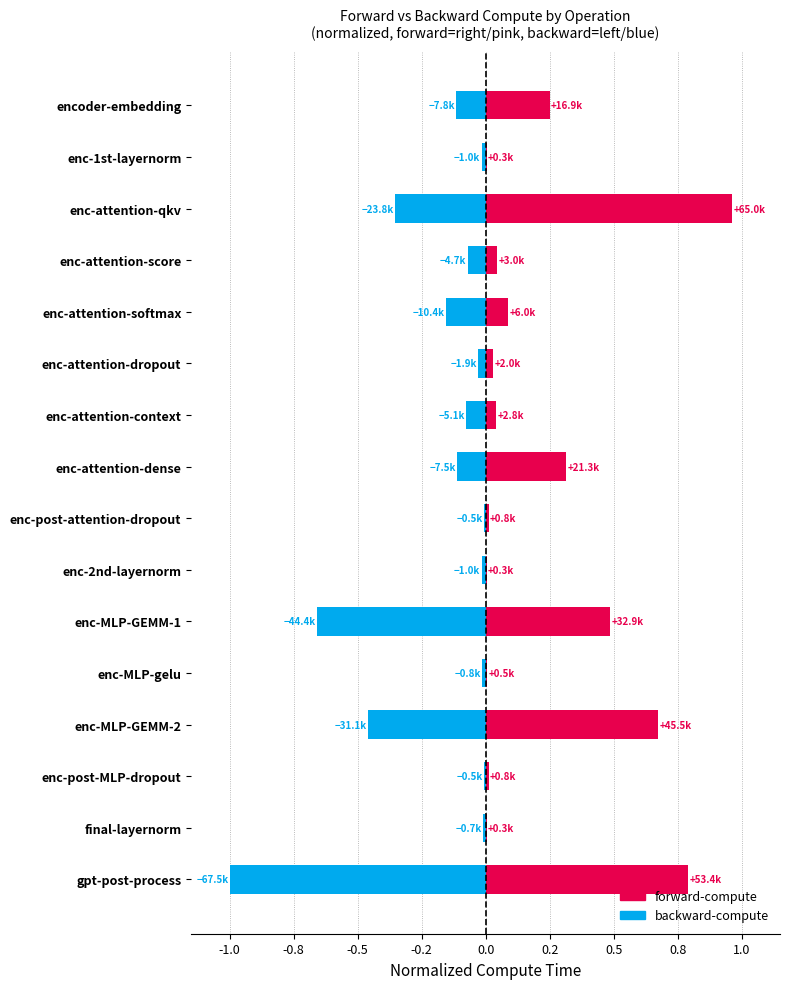

Read the forward-compute value at enc-MLP-GEMM-2.

0.7